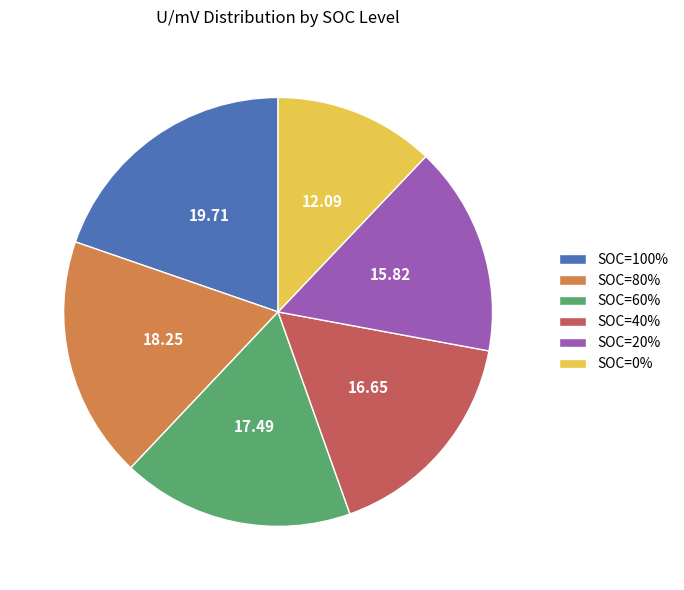

True or false: SOC=40% accounts for 17% of the total.

True